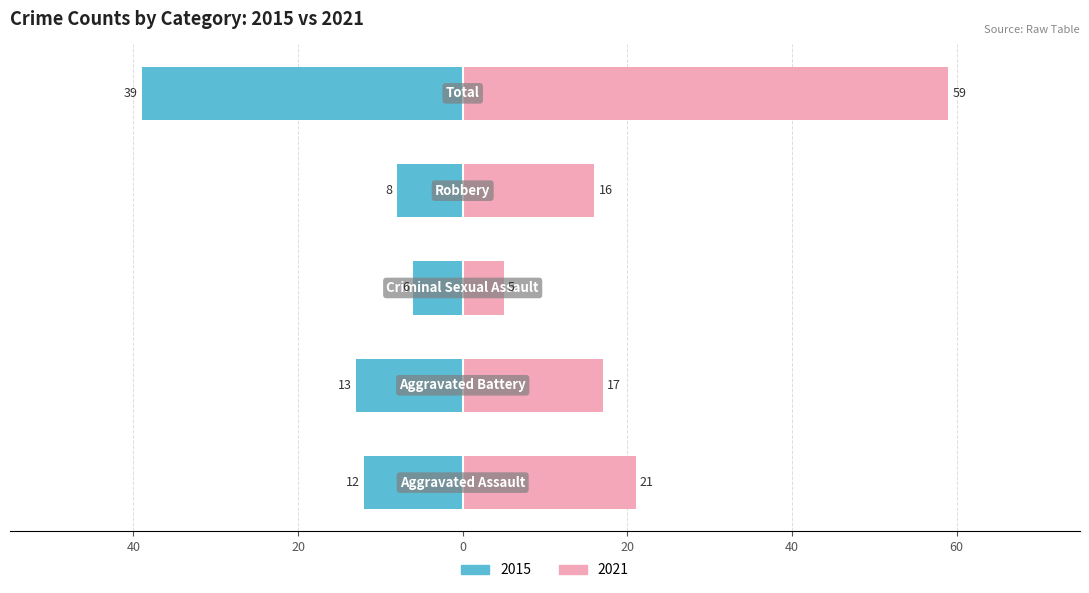

What is the label of the 4th bar from the right?

Aggravated Battery